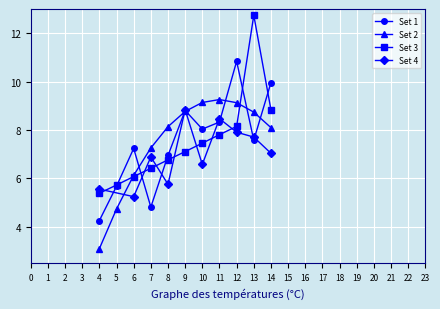

True or false: Set 2 has more than 0 interior local peaks.

True